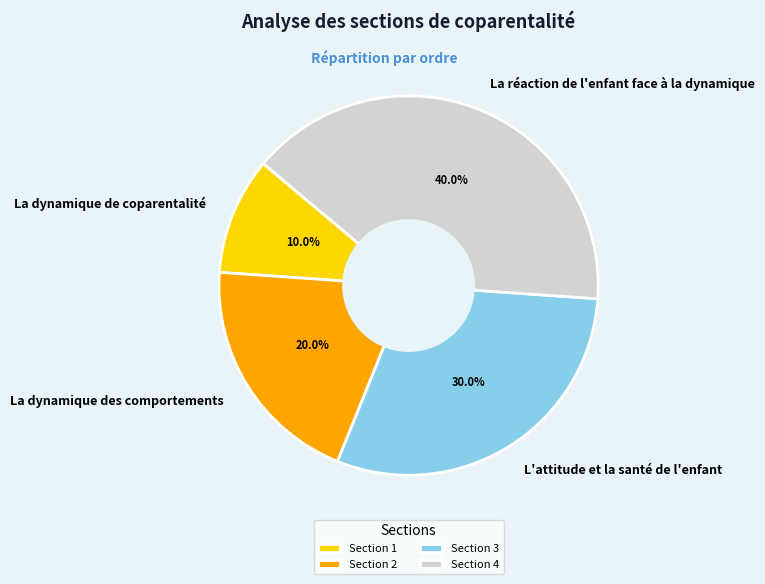

Is there any slice that represents more than half of the pie?

No